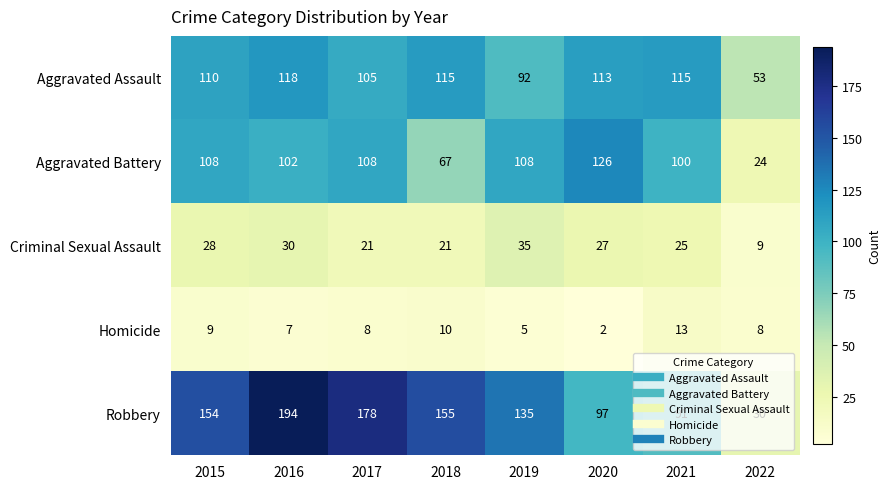

How many series are shown in this chart?

5